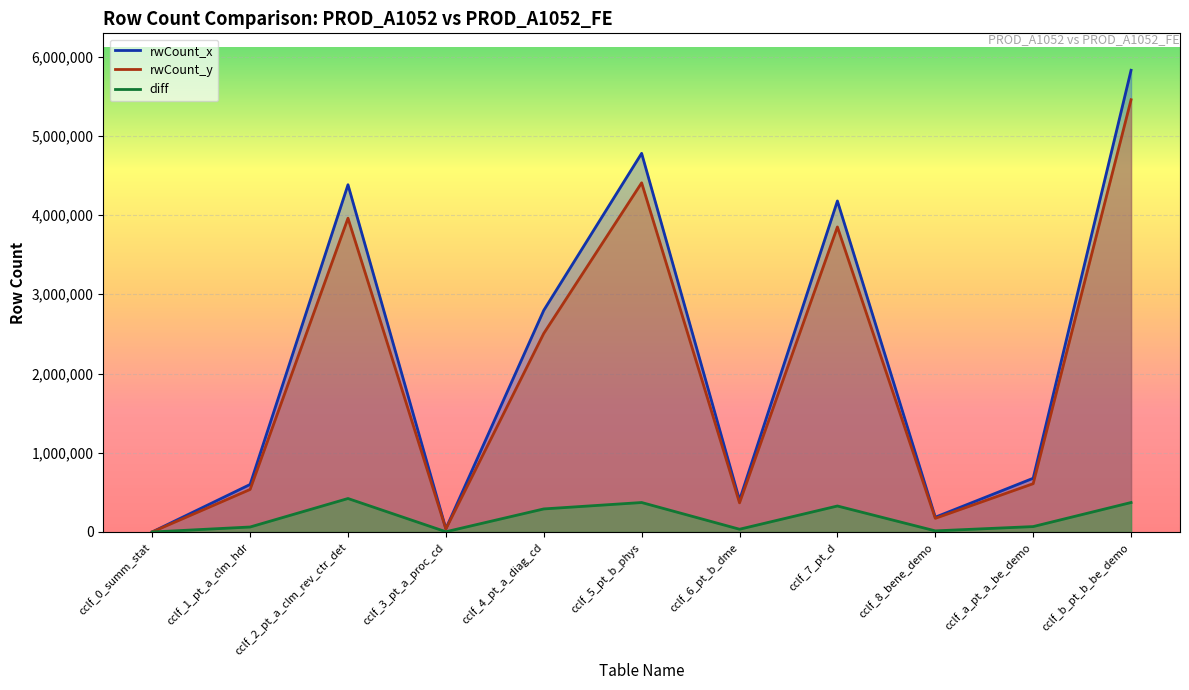

Reading right to left, extract all data points from this chart.

rwCount_x: cclf_b_pt_b_be_demo=5826902	cclf_a_pt_a_be_demo=678229	cclf_8_bene_demo=186792	cclf_7_pt_d=4177523	cclf_6_pt_b_dme=402836	cclf_5_pt_b_phys=4778700	cclf_4_pt_a_diag_cd=2797220	cclf_3_pt_a_proc_cd=41682	cclf_2_pt_a_clm_rev_ctr_det=4382410	cclf_1_pt_a_clm_hdr=599836	cclf_0_summ_stat=748
rwCount_y: cclf_b_pt_b_be_demo=5454834	cclf_a_pt_a_be_demo=609812	cclf_8_bene_demo=172566	cclf_7_pt_d=3849393	cclf_6_pt_b_dme=367945	cclf_5_pt_b_phys=4406632	cclf_4_pt_a_diag_cd=2506023	cclf_3_pt_a_proc_cd=38545	cclf_2_pt_a_clm_rev_ctr_det=3959875	cclf_1_pt_a_clm_hdr=536797	cclf_0_summ_stat=726
diff: cclf_b_pt_b_be_demo=372068	cclf_a_pt_a_be_demo=68417	cclf_8_bene_demo=14226	cclf_7_pt_d=328130	cclf_6_pt_b_dme=34891	cclf_5_pt_b_phys=372068	cclf_4_pt_a_diag_cd=291197	cclf_3_pt_a_proc_cd=3137	cclf_2_pt_a_clm_rev_ctr_det=422535	cclf_1_pt_a_clm_hdr=63039	cclf_0_summ_stat=22